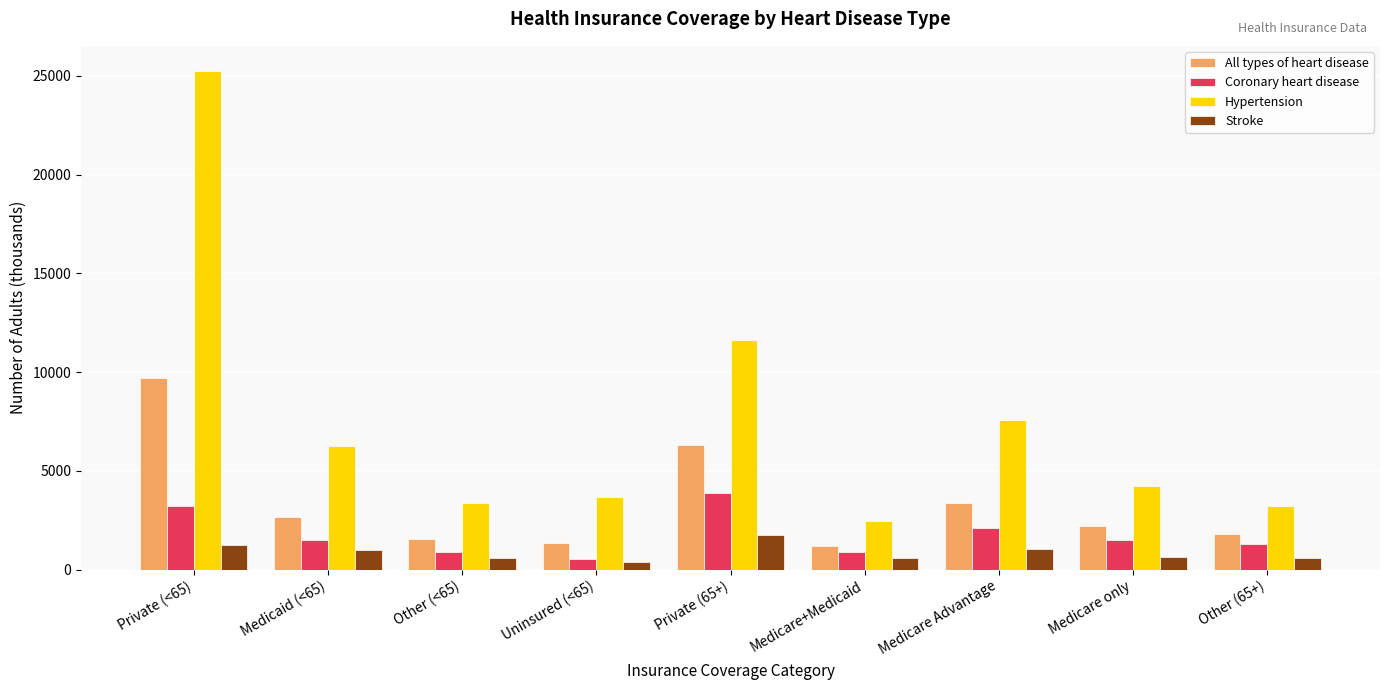

Are the bars horizontal?

No